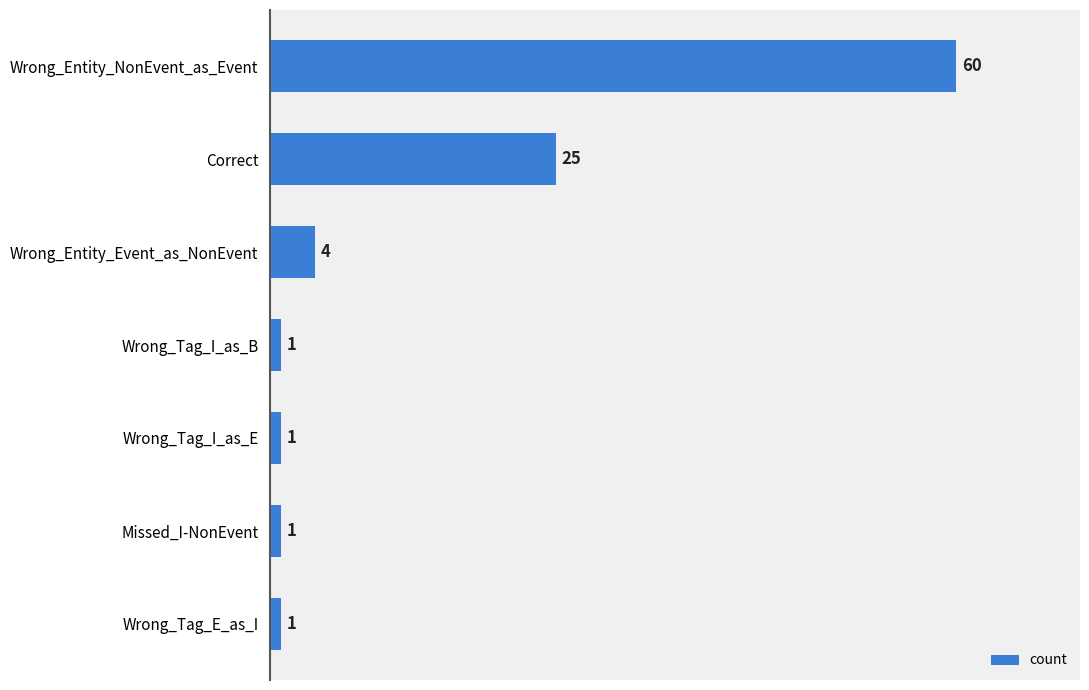

Reading top to bottom, what are all the values shown in this chart?

60	25	4	1	1	1	1